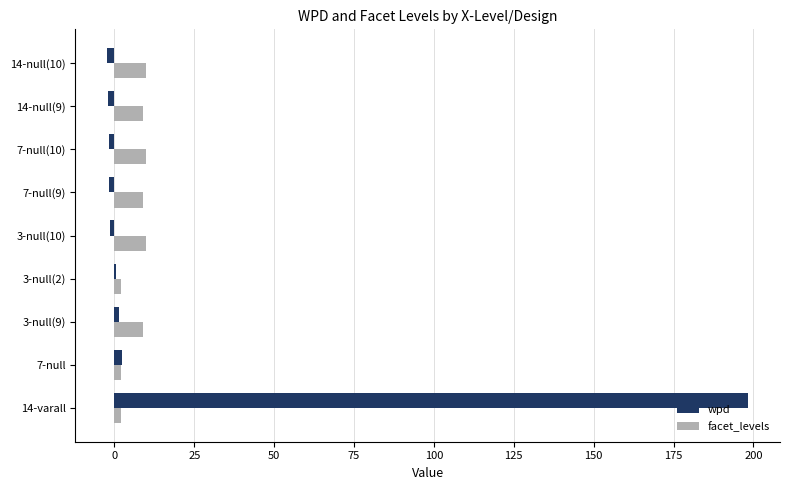

Is the value of wpd at 7-null(10) greater than the value of facet_levels at 14-null(10)?

No